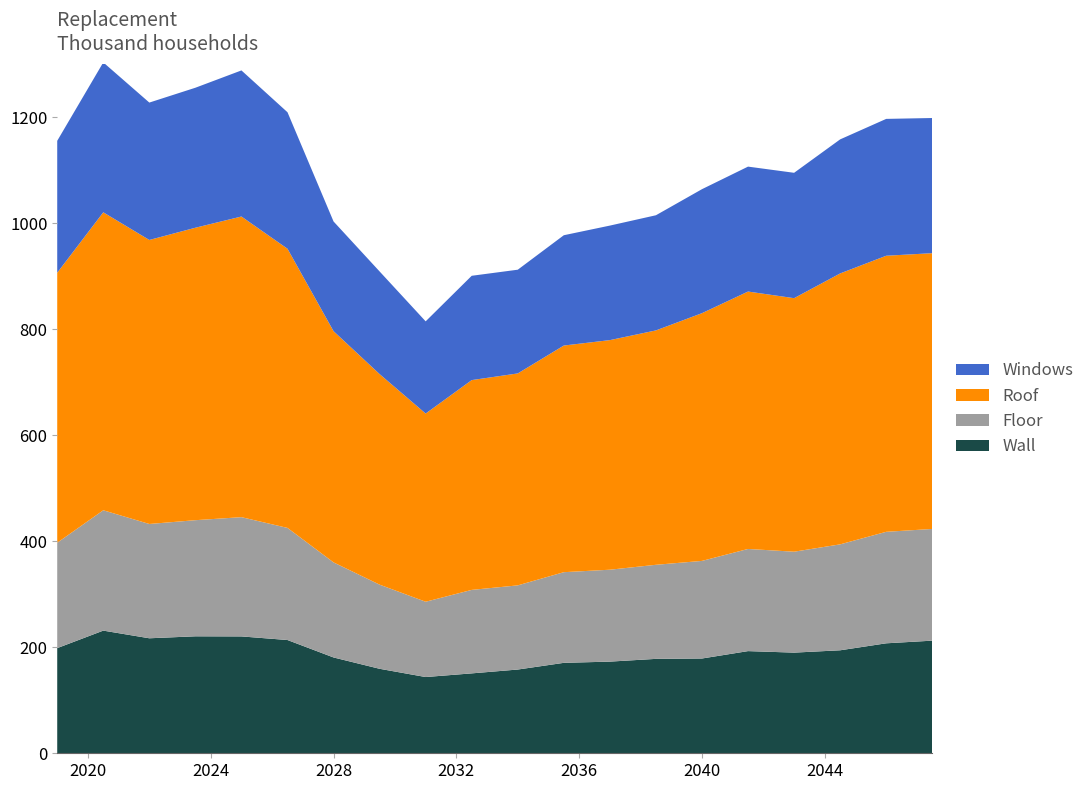

What is the total value across all series at 2040?

1064.1